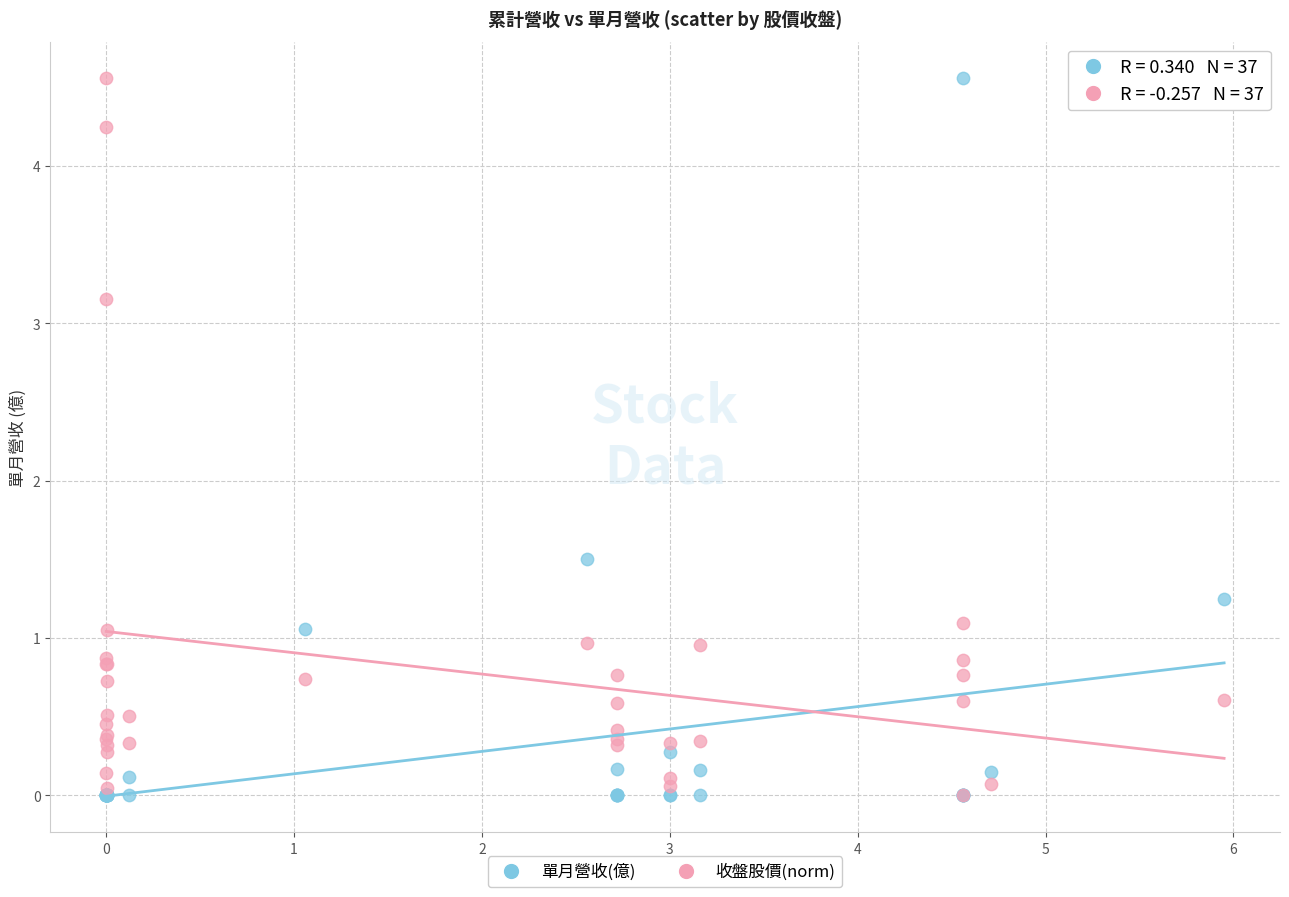

Across all series, what Y value is closest to 2?

1.5